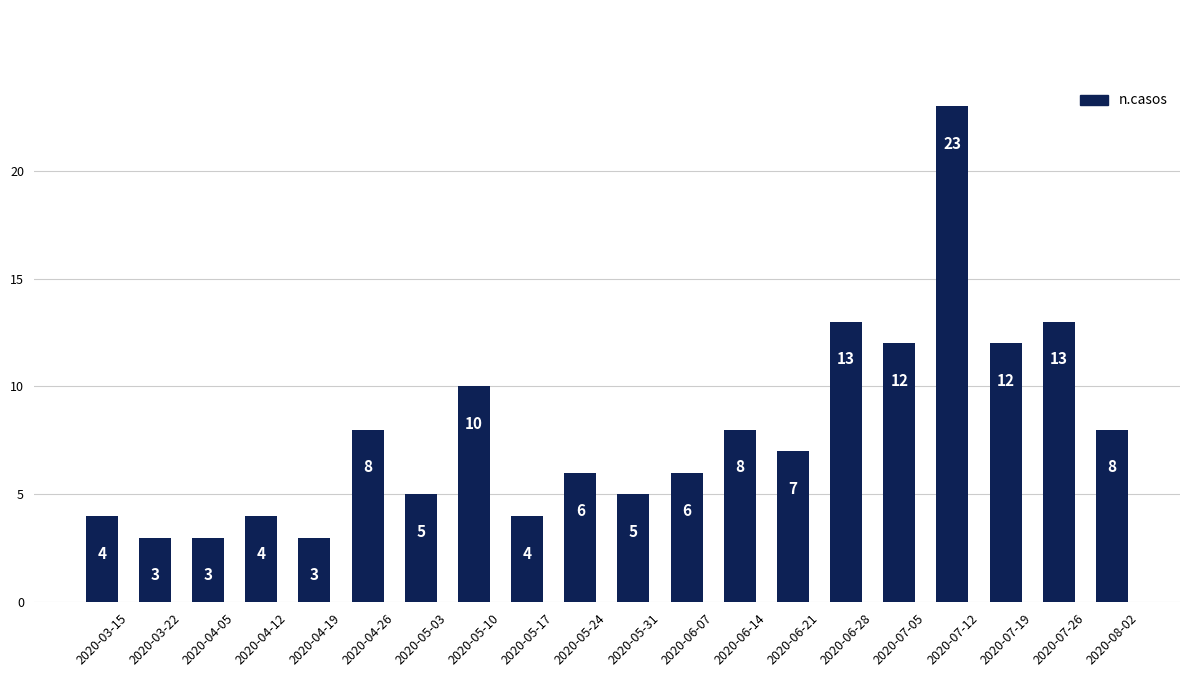

Read the value at 2020-04-19.

3